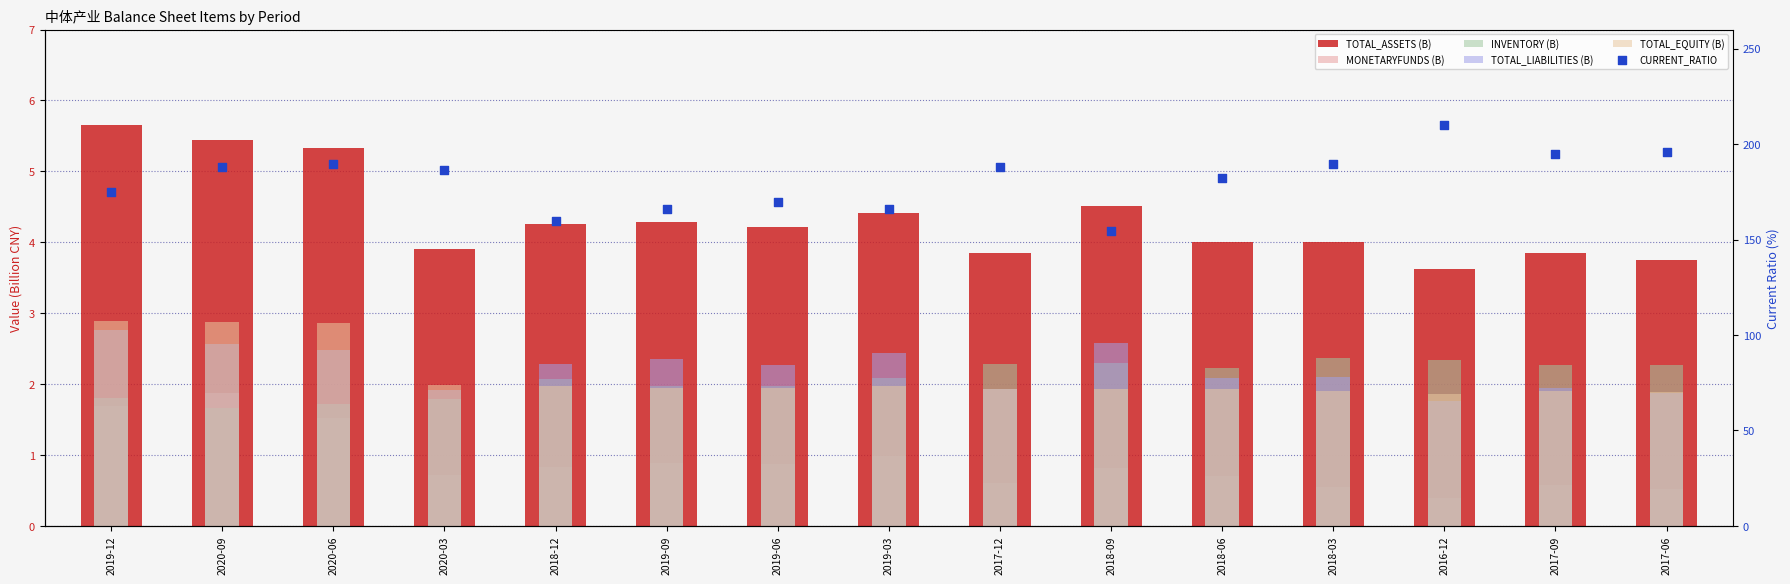

Which series has the largest total across all categories?

CURRENT_RATIO